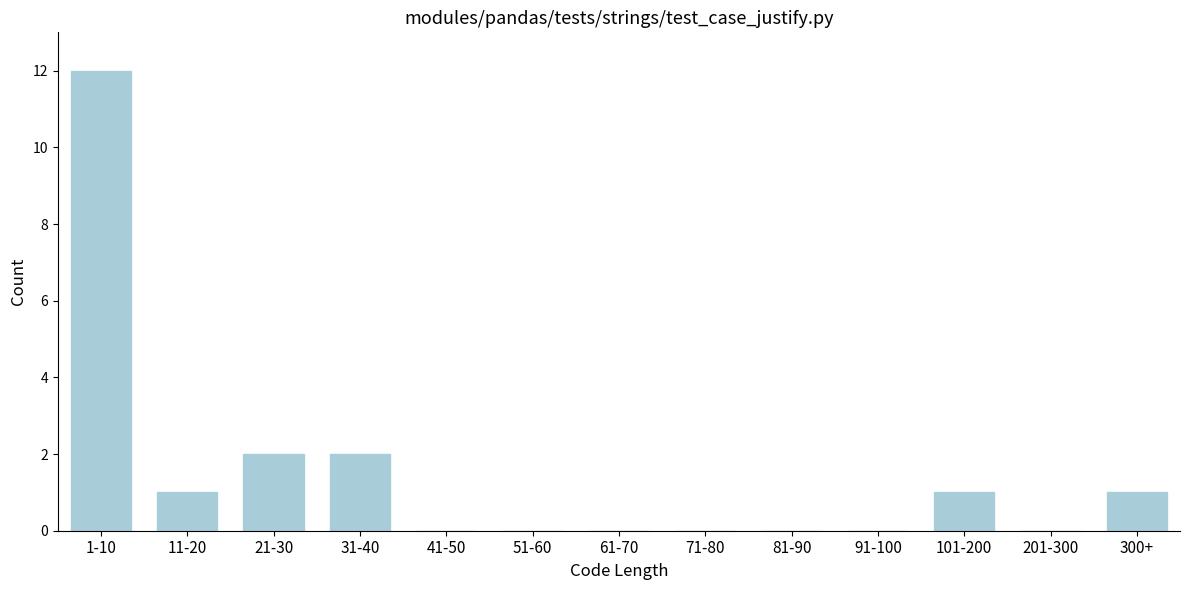

Reading right to left, list all the values displayed in this chart.

300+=1	201-300=0	101-200=1	91-100=0	81-90=0	71-80=0	61-70=0	51-60=0	41-50=0	31-40=2	21-30=2	11-20=1	1-10=12